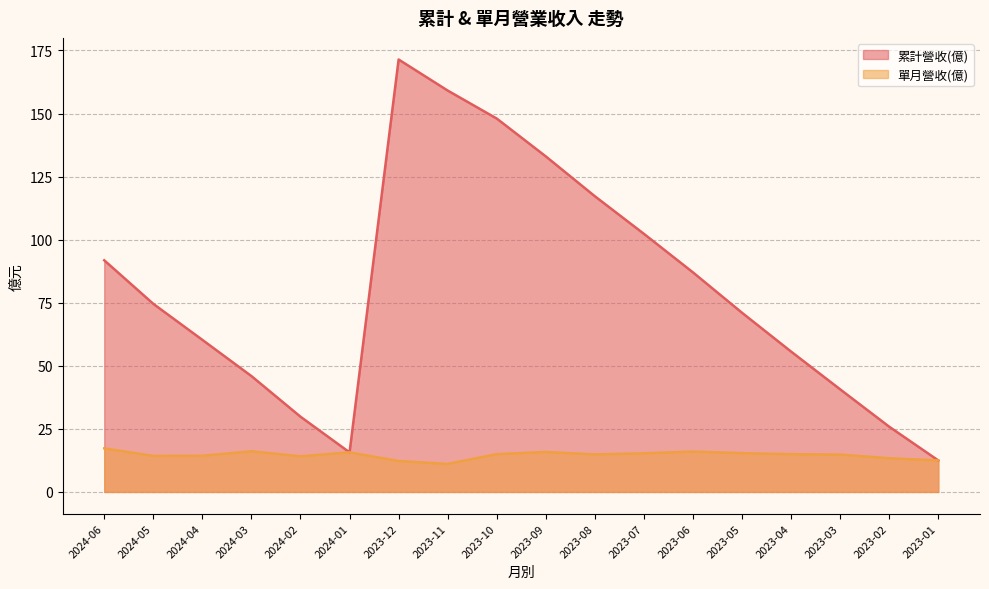

What is the minimum value shown in the chart?

11.1